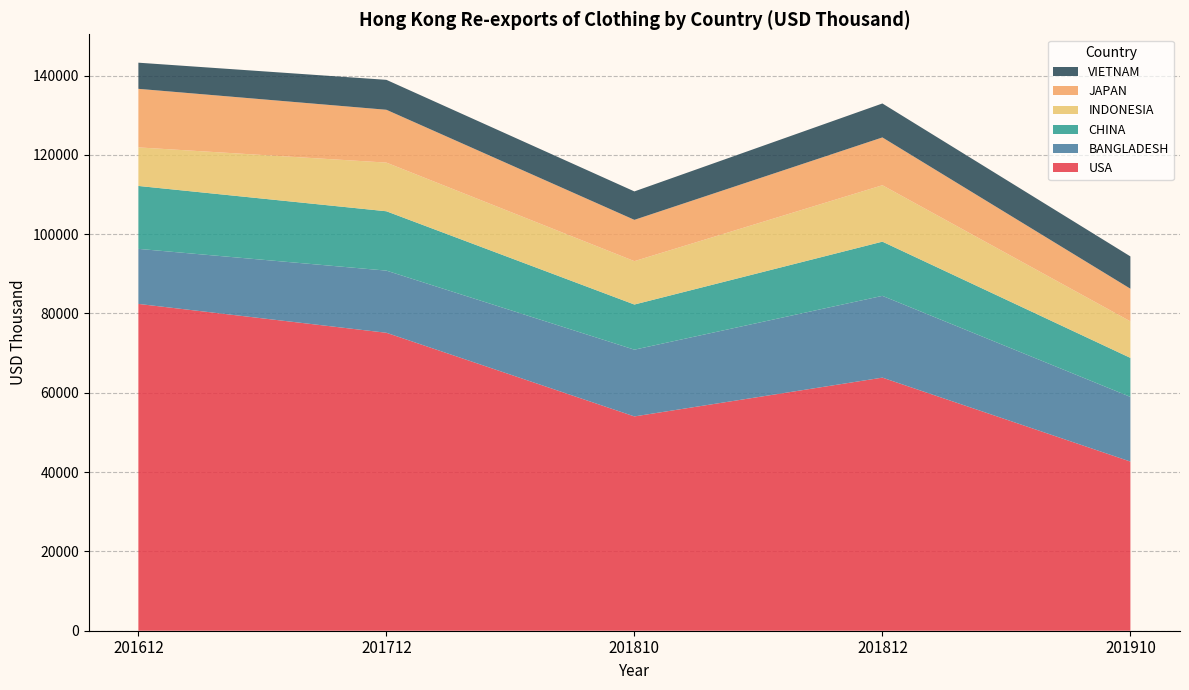

Reading left to right, list all the values displayed in this chart.

USA: 201612=82411.3	201712=75132.2	201810=54038.7	201812=63820.5	201910=42657.1
BANGLADESH: 201612=13878.2	201712=15673.7	201810=16832.8	201812=20620.3	201910=16304.2
CHINA: 201612=15867.7	201712=14966.5	201810=11382.7	201812=13667.3	201910=9836.2
INDONESIA: 201612=9721.4	201712=12272.7	201810=10938.8	201812=14227.9	201910=9215.5
JAPAN: 201612=14767.7	201712=13320.2	201810=10413.6	201812=12053.1	201910=8229.1
VIETNAM: 201612=6591.1	201712=7548.1	201810=7170.9	201812=8565.3	201910=8147.8